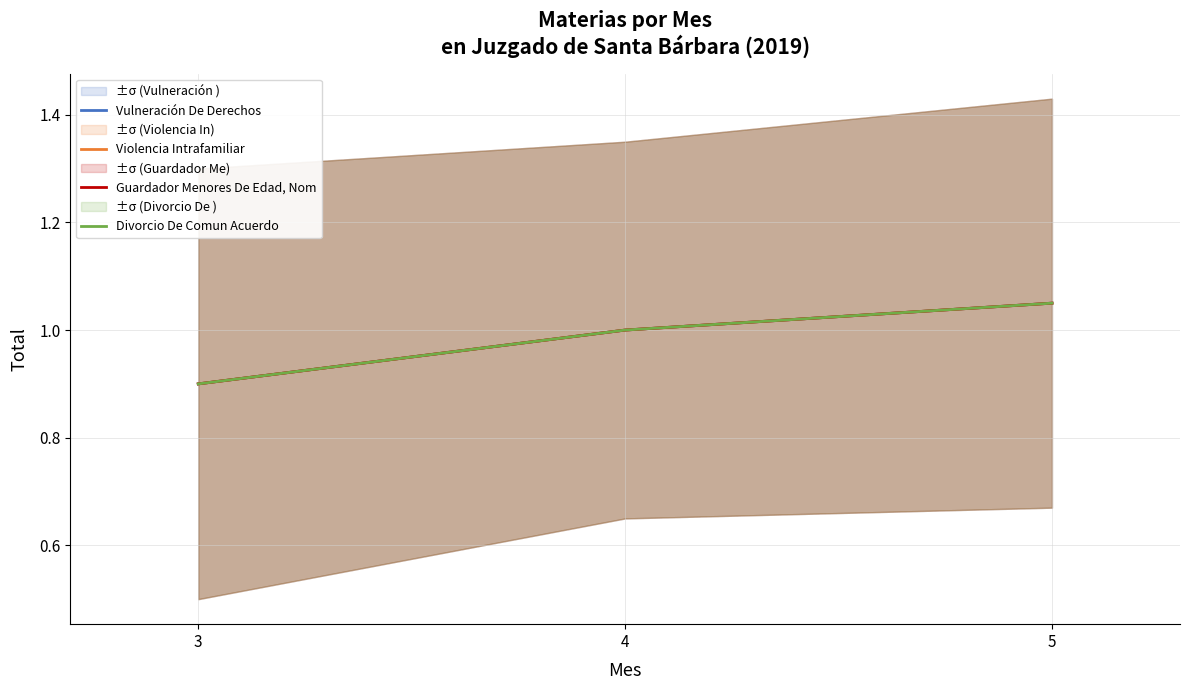

Does the chart have visible grid lines?

Yes